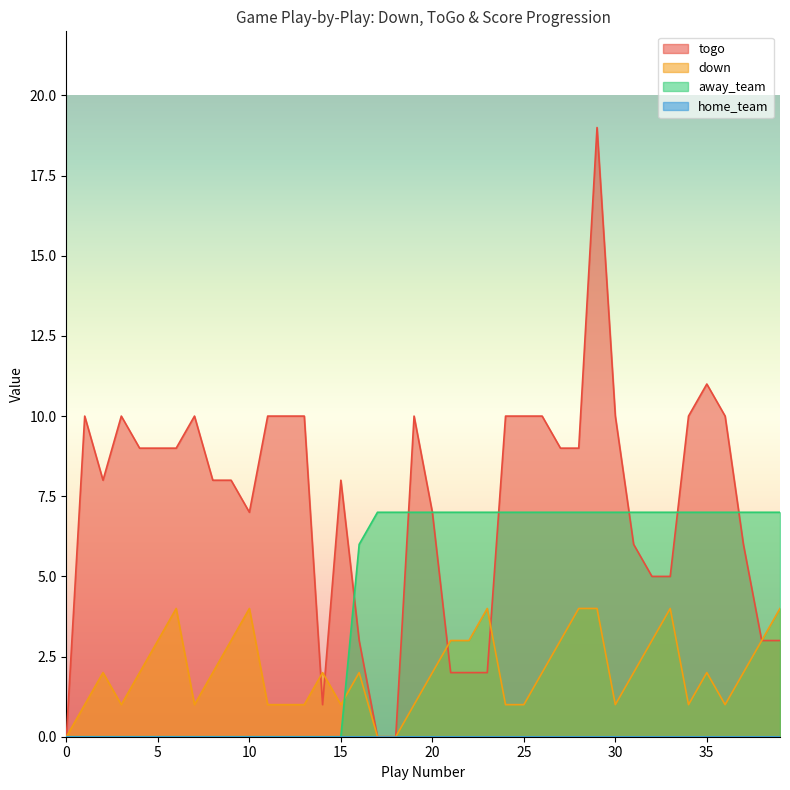

At how many categories does at least one series exceed 16?

1